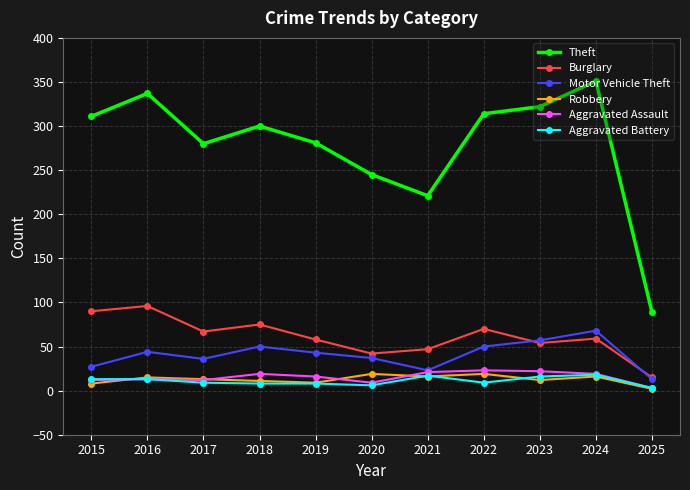

What is the difference between the second highest and second lowest values in the Motor Vehicle Theft series?

34